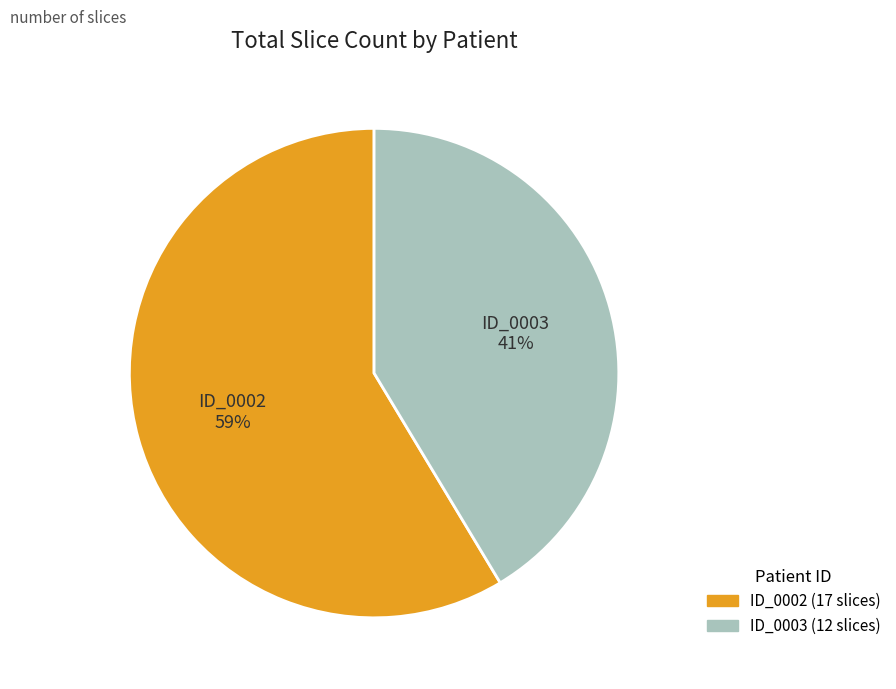

To the nearest percent, what is the average slice percentage?

50%